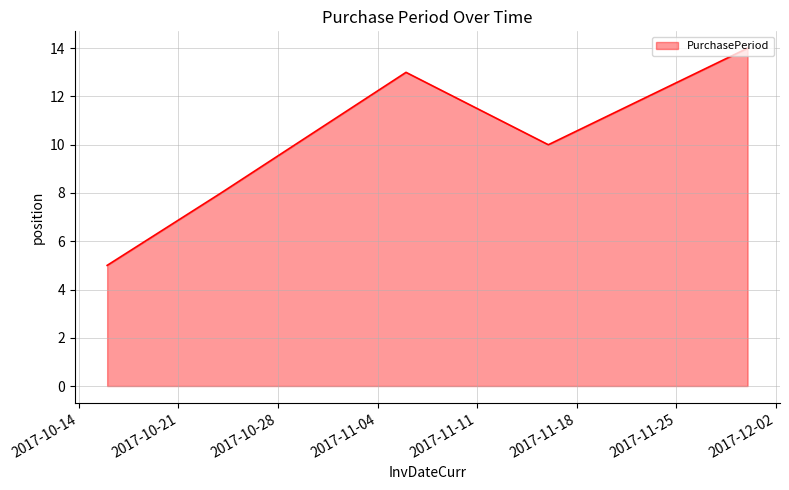

True or false: the data has more than 0 interior local peaks.

True